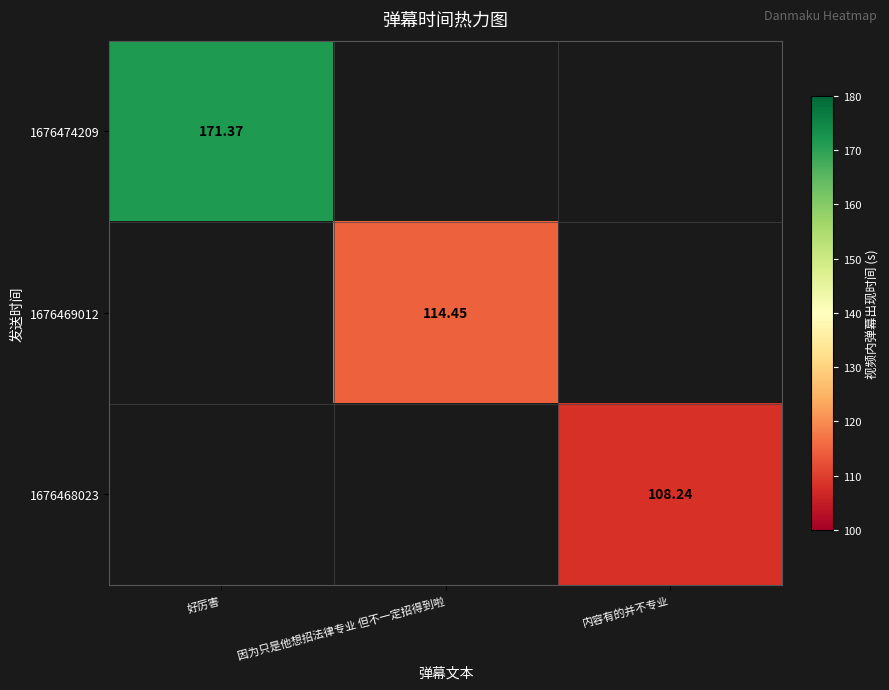

At which category is the sum across all series the highest?

好厉害